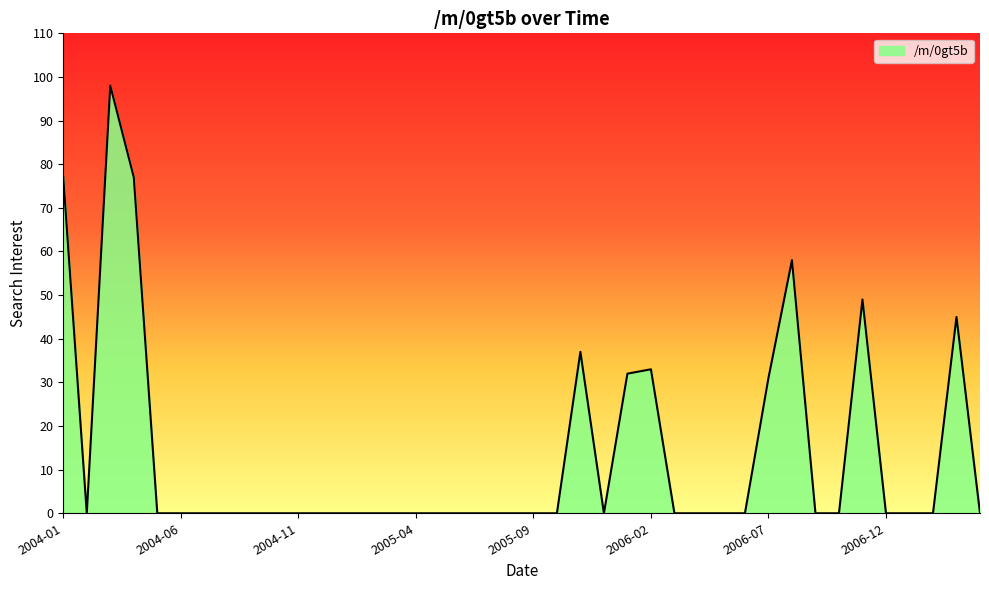

What is the greatest value displayed?

98